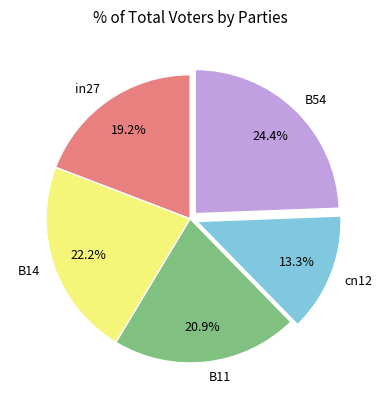

Is there any slice that represents more than half of the pie?

No